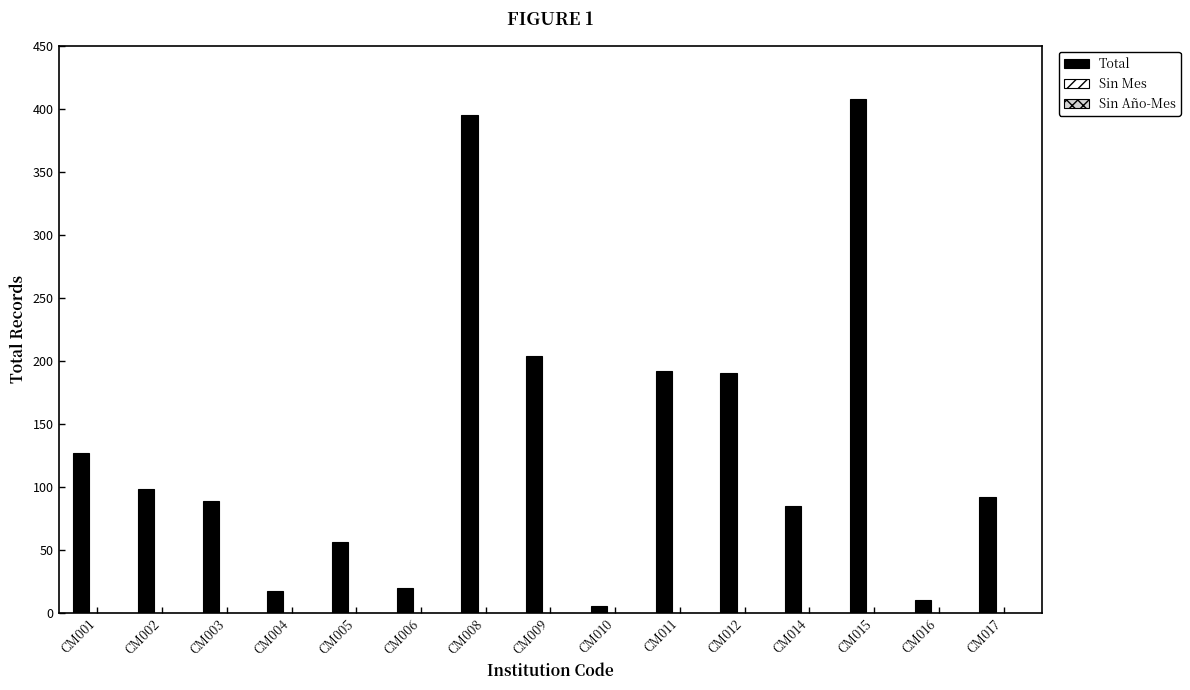

Reading left to right, extract all data points from this chart.

127	98	89	17	56	20	395	204	5	192	190	85	408	10	92